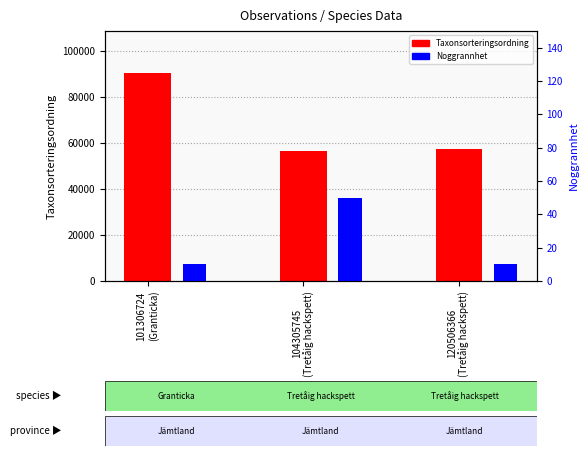

What is the spread (max minus min) of values at 120506366
(Tretåig hackspett)?

57338